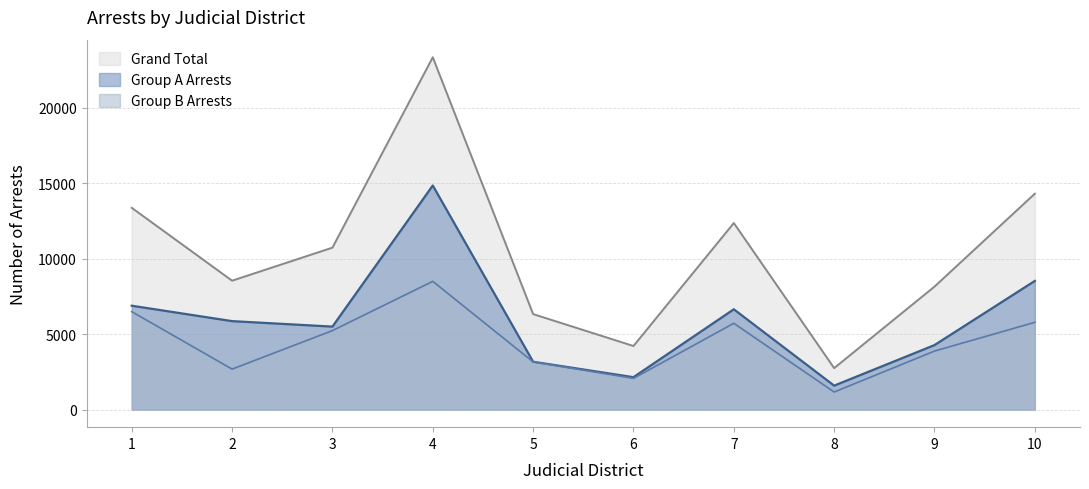

At how many categories does at least one series exceed 14207?

2